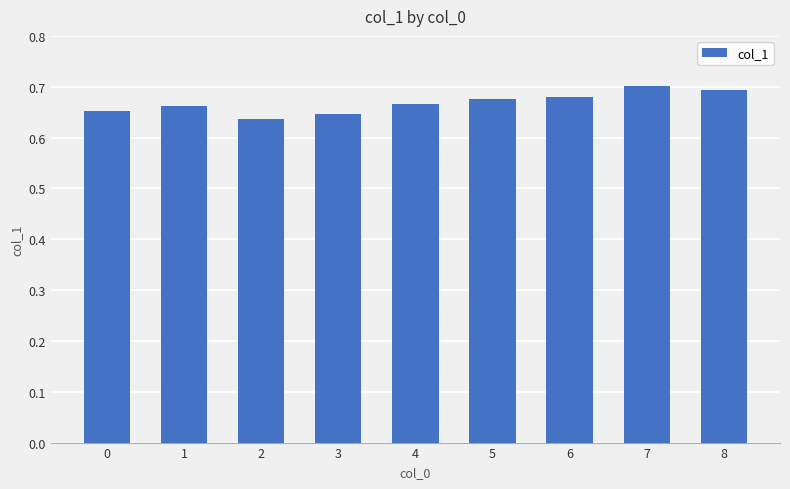

What is the sum of all values?

6.0